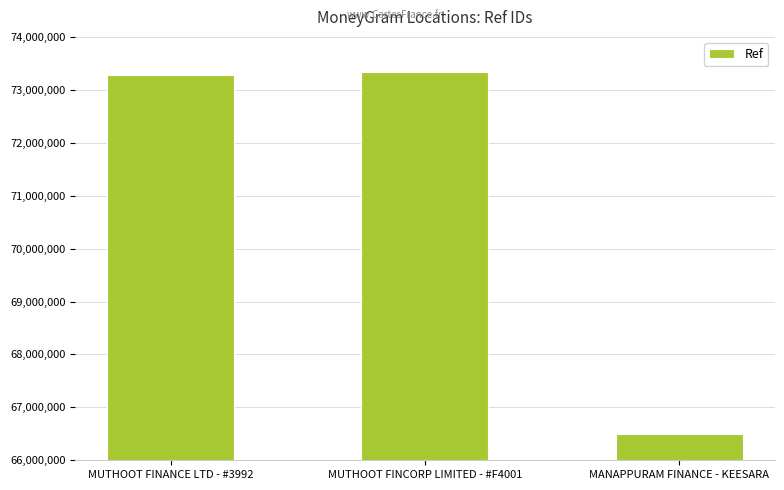

Which has a higher value, MUTHOOT FINANCE LTD - #3992 or MANAPPURAM FINANCE - KEESARA?

MUTHOOT FINANCE LTD - #3992